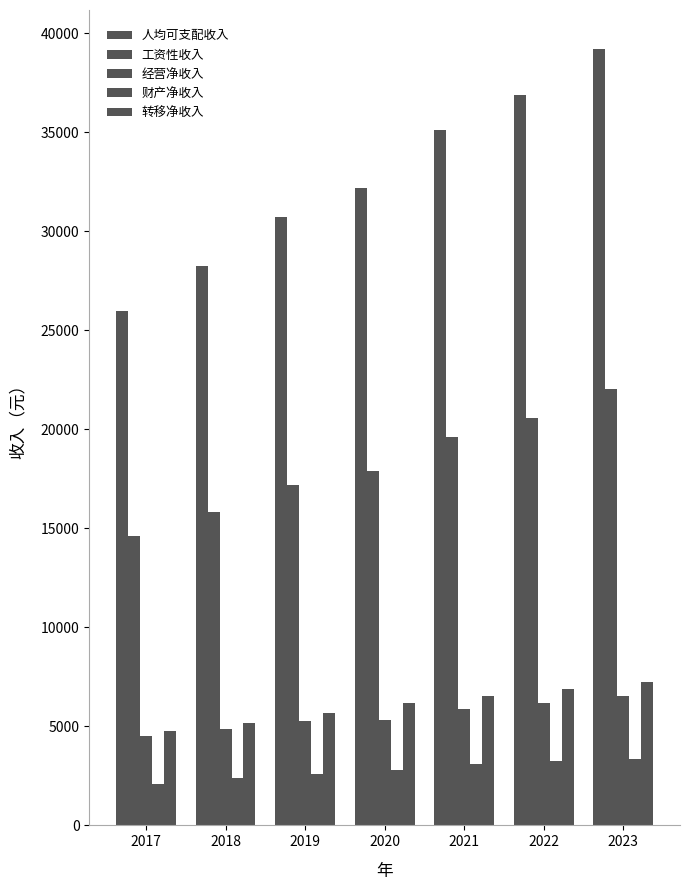

True or false: 财产净收入 has a value of 2107 at 2017.

True